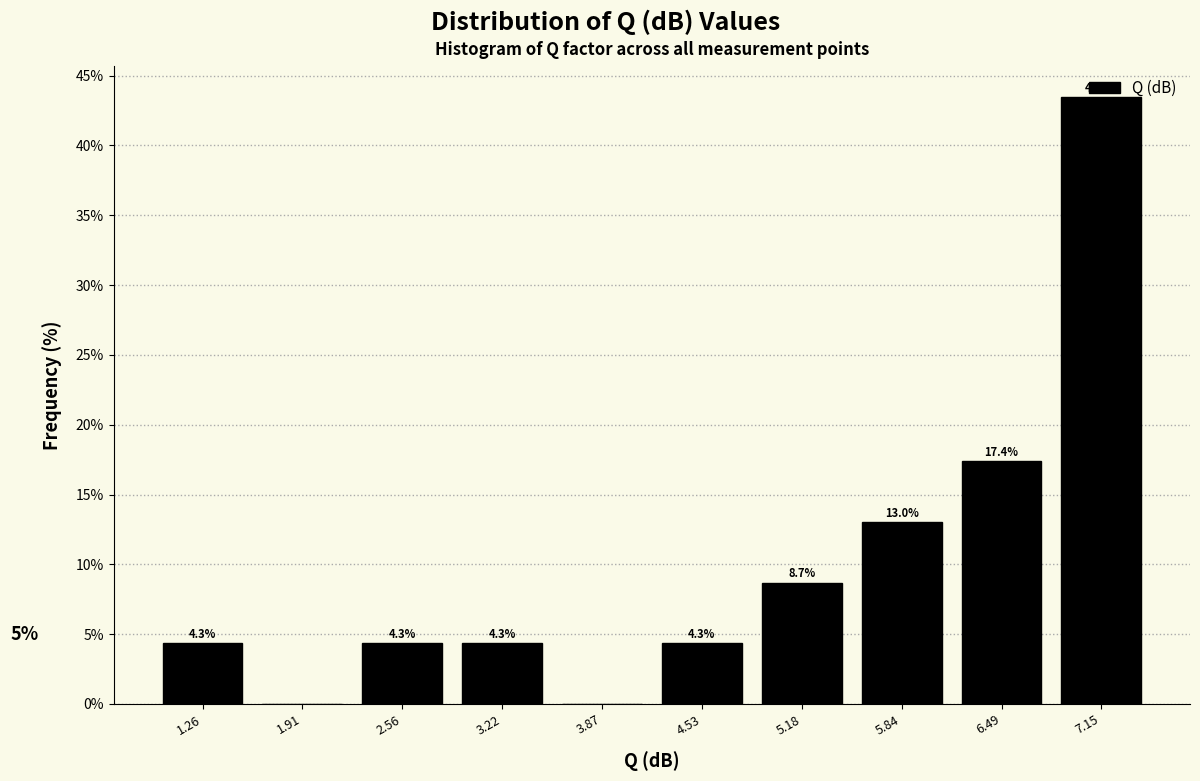

Which range on the x-axis has the tallest bar?

6.8 to 7.5